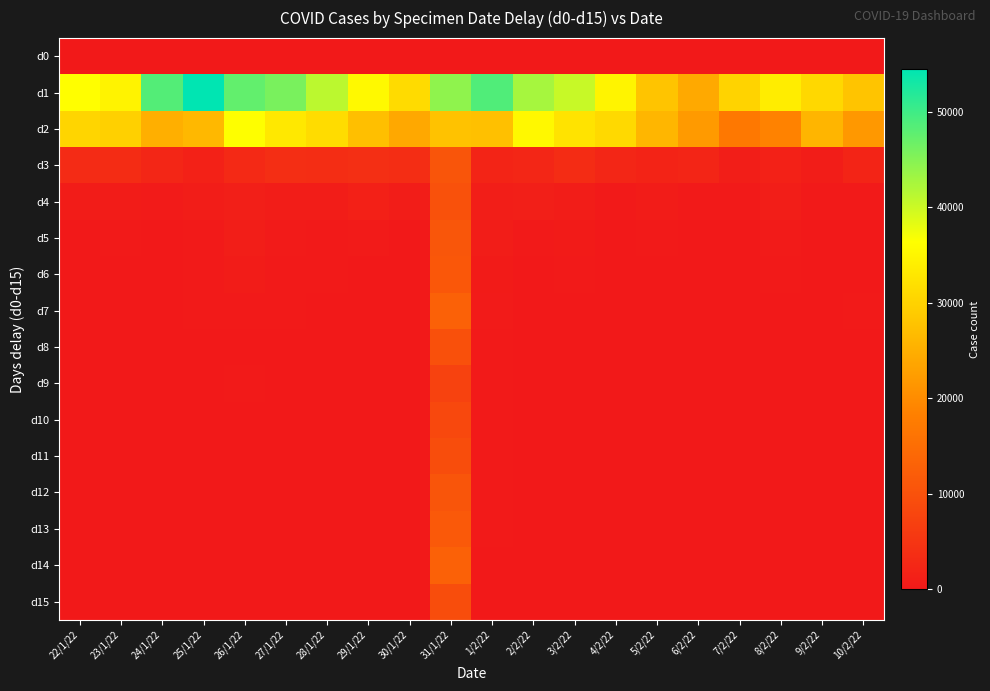

Between 10/2/22 and 7/2/22, which is larger?

10/2/22